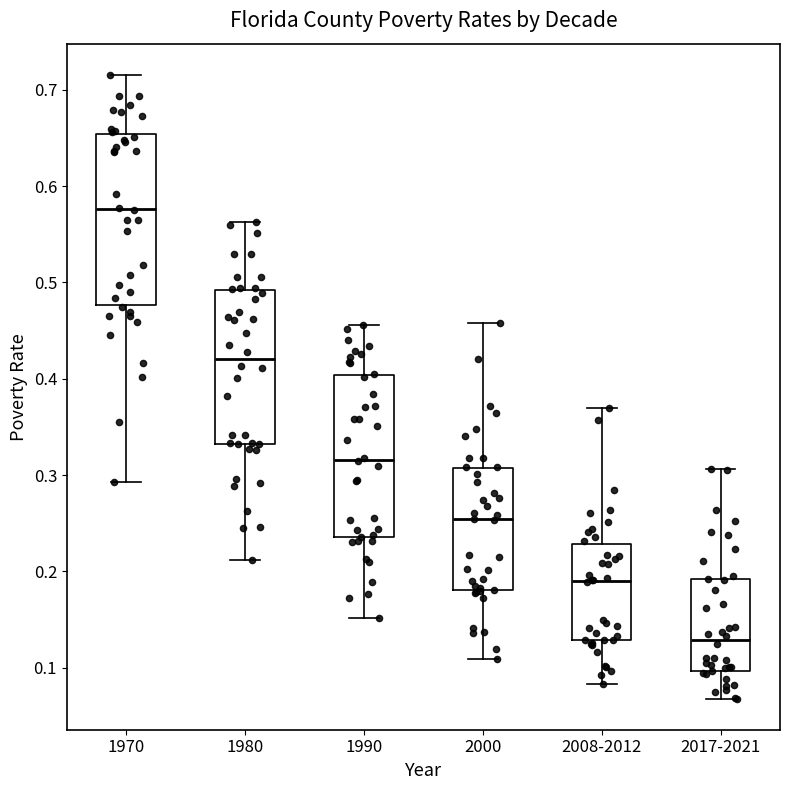

Which box's median line is the highest?

1970